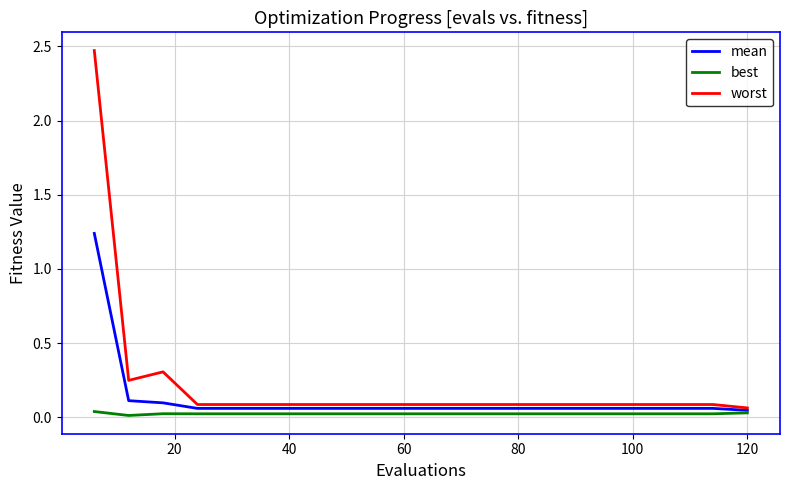

Rank the series by their average value, from highest to lowest.

worst, mean, best